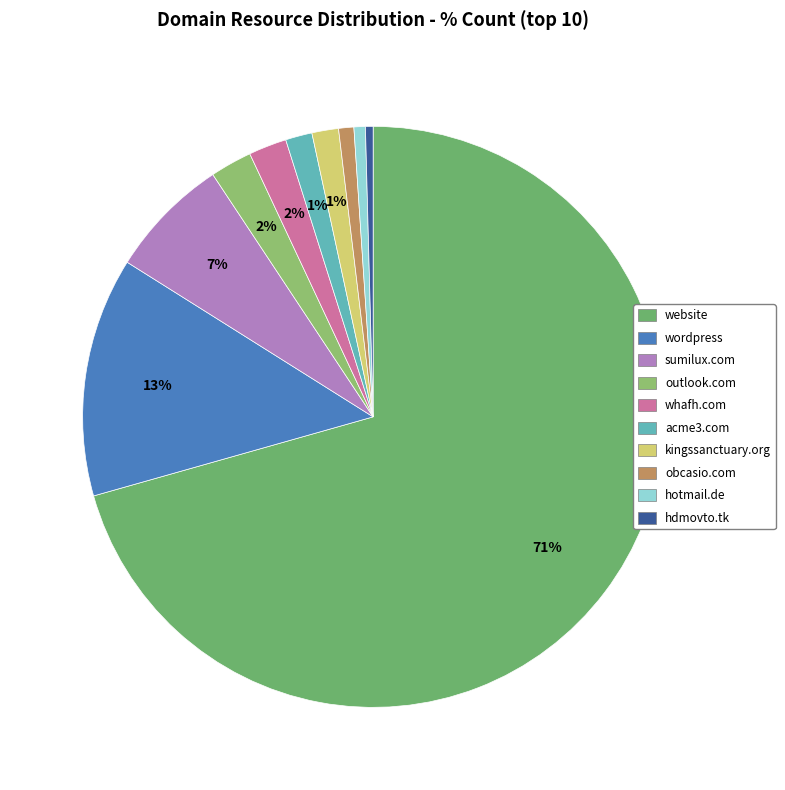

Which has a higher value, hotmail.de or acme3.com?

acme3.com